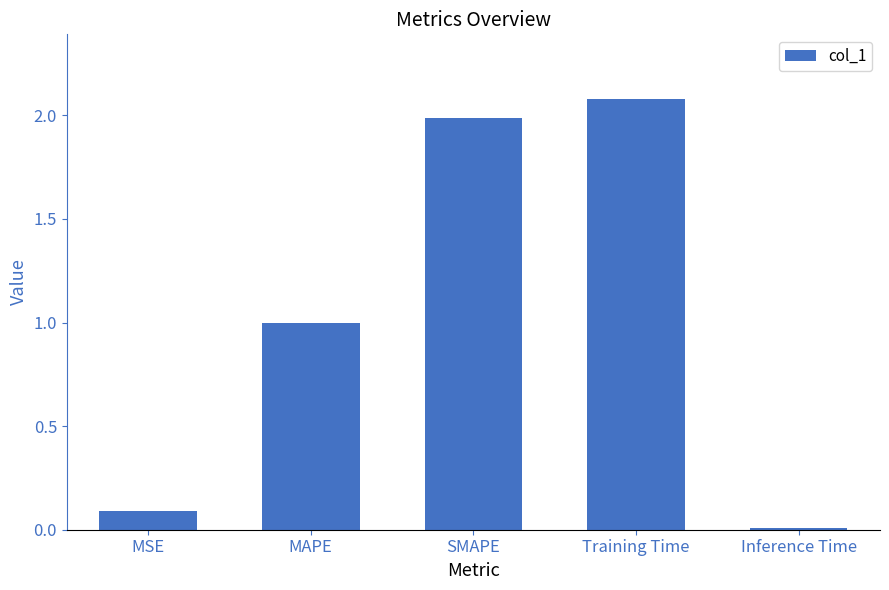

What is the sum of all values?

5.2